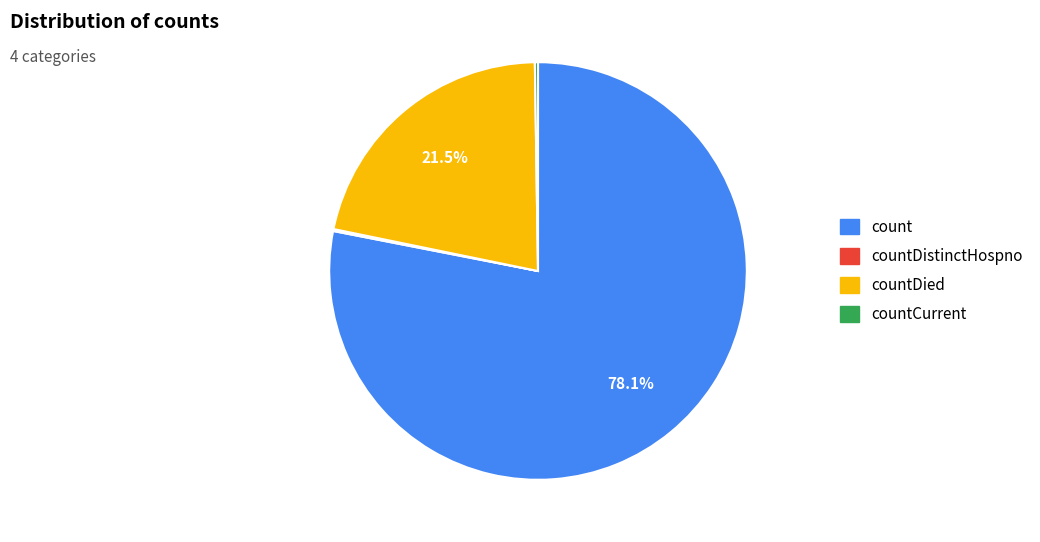

Is there a majority slice in this chart?

Yes